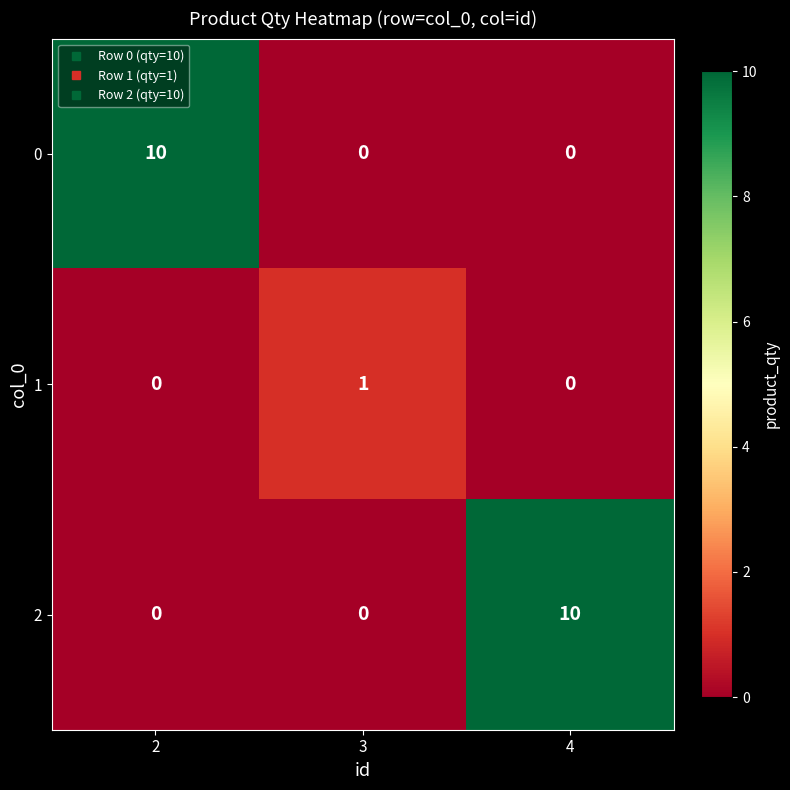

At how many categories does at least one series exceed 4?

2